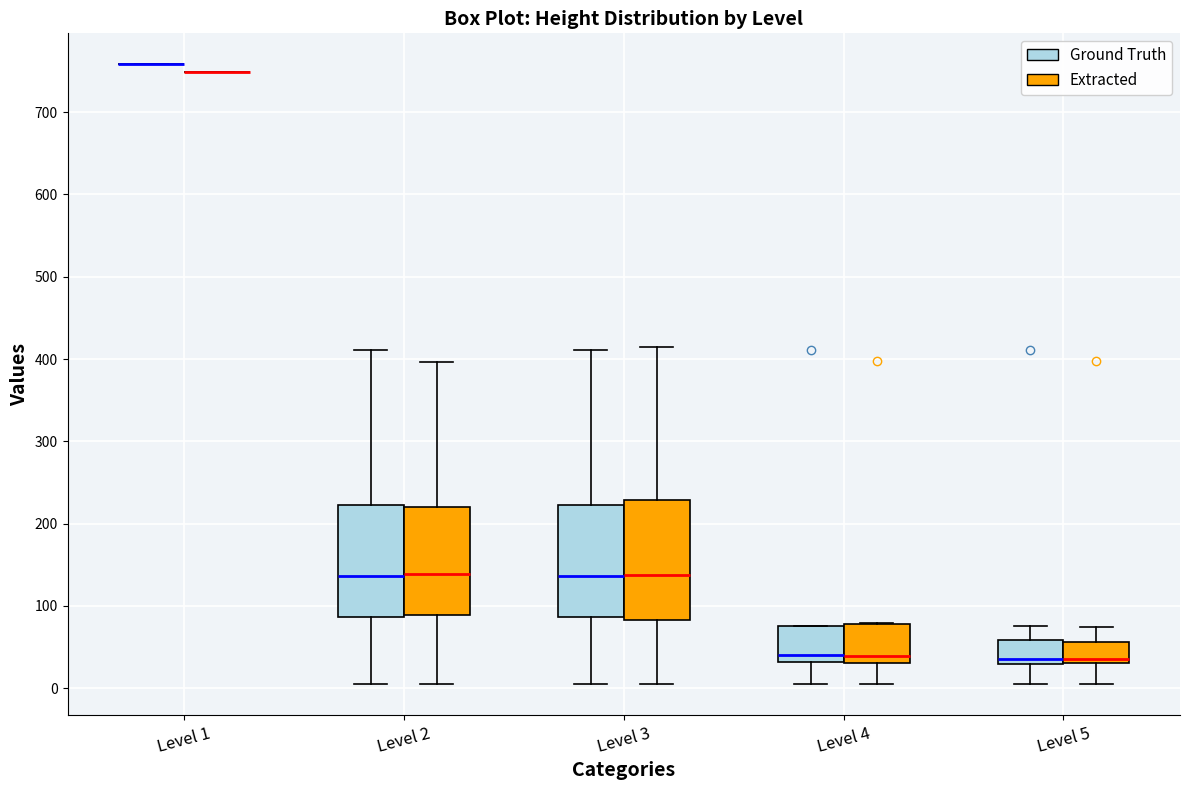

Reading left to right, transcribe this box plot: for each box, give where its median line is, the range the box spans, and where its two whiskers end, as read against the y-axis. The values are not printed on the chart, so give them approximately, as read against the axis.

Level 1 (Ground Truth): box collapsed to a line at 760, whiskers 760 to 760
Level 1 (Extracted): box collapsed to a line at 750, whiskers 750 to 750
Level 2 (Ground Truth): median 140, box 90 to 220, whiskers 10 to 410
Level 2 (Extracted): median 140, box 90 to 220, whiskers 10 to 400
Level 3 (Ground Truth): median 140, box 90 to 220, whiskers 10 to 410
Level 3 (Extracted): median 140, box 80 to 230, whiskers 0 to 420
Level 4 (Ground Truth): median 40, box 30 to 80, whiskers 10 to 80
Level 4 (Extracted): median 40, box 30 to 80, whiskers 10 to 80
Level 5 (Ground Truth): median 40, box 30 to 60, whiskers 10 to 80
Level 5 (Extracted): median 40, box 30 to 60, whiskers 0 to 70